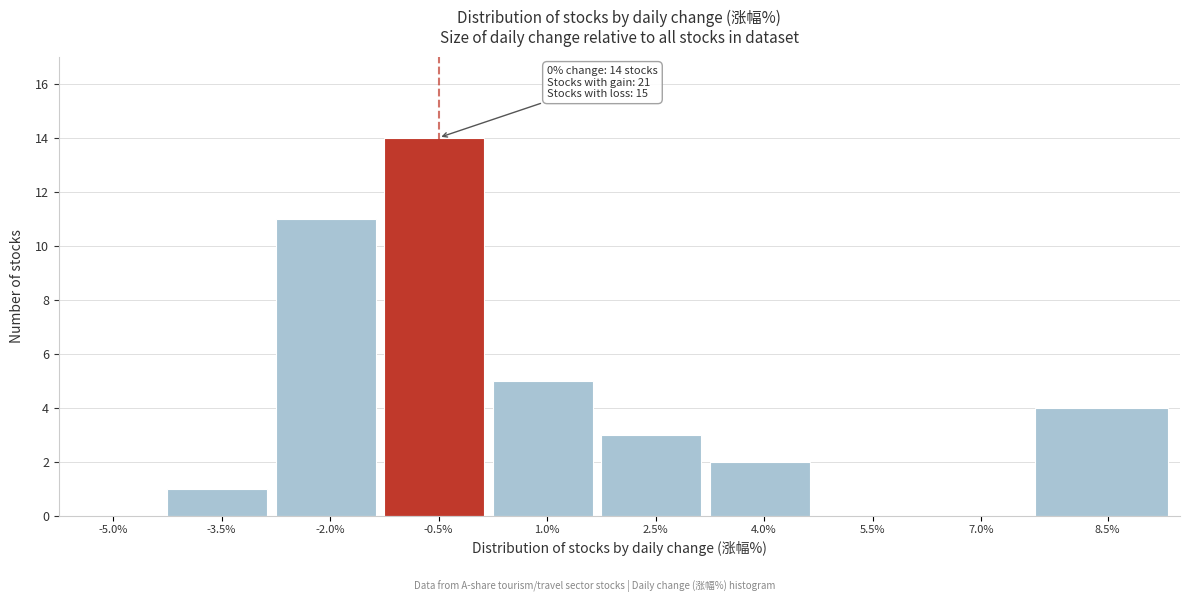

Reading right to left, transcribe all the data shown in this chart.

8.5%=4	7.0%=0	5.5%=0	4.0%=2	2.5%=3	1.0%=5	-0.5%=14	-2.0%=11	-3.5%=1	-5.0%=0